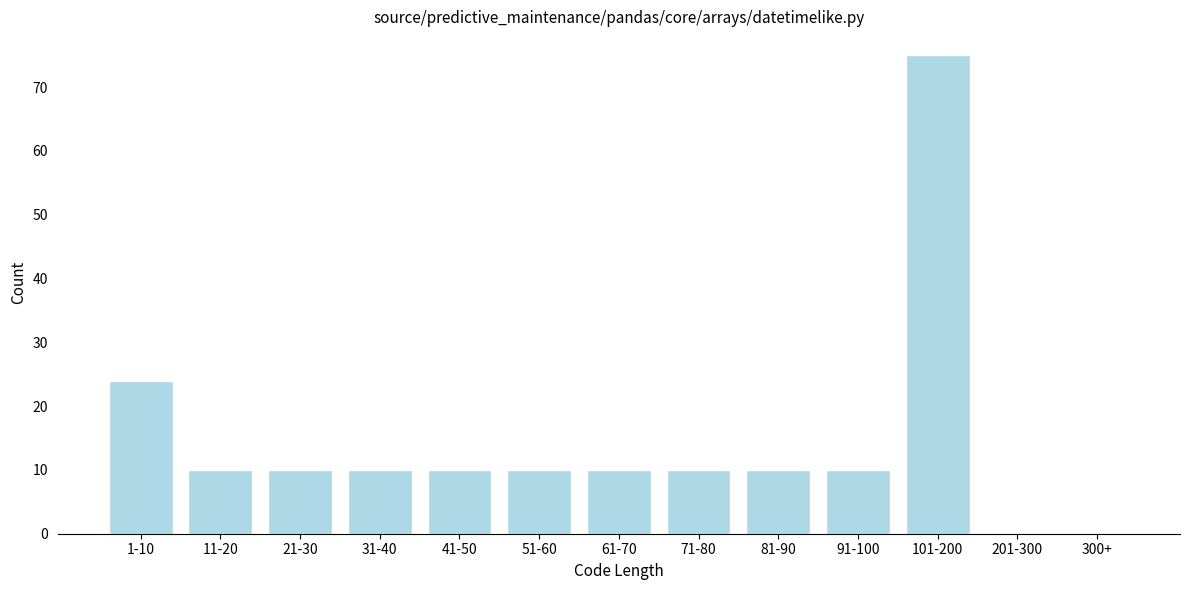

Reading left to right, transcribe all the data shown in this chart.

1-10=24	11-20=10	21-30=10	31-40=10	41-50=10	51-60=10	61-70=10	71-80=10	81-90=10	91-100=10	101-200=75	201-300=0	300+=0